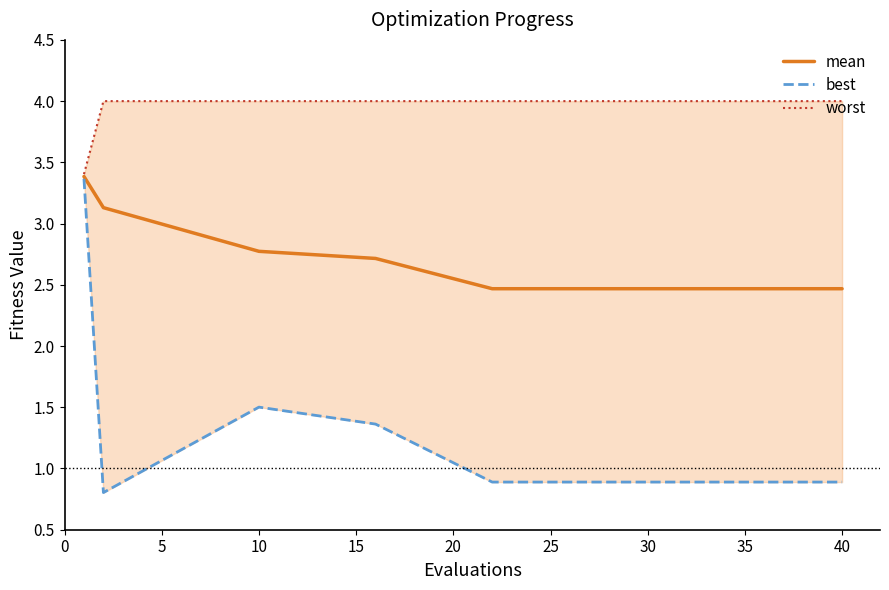

Which series has the largest total across all categories?

worst